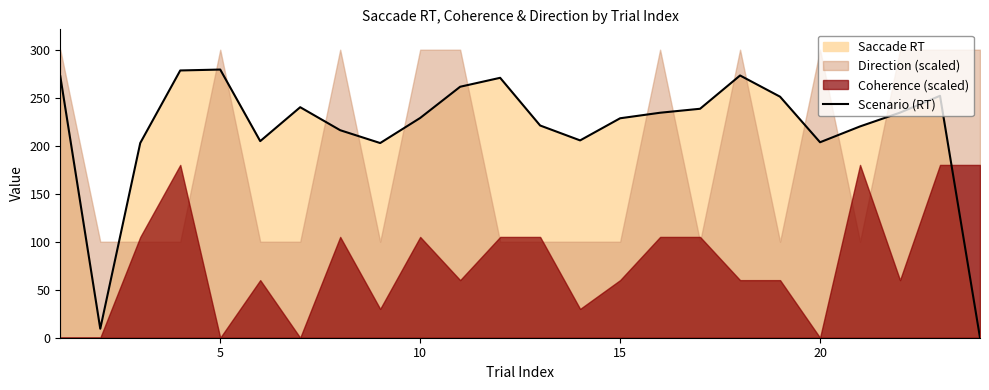

True or false: there are more than 0 points higher than both neighbors.

True